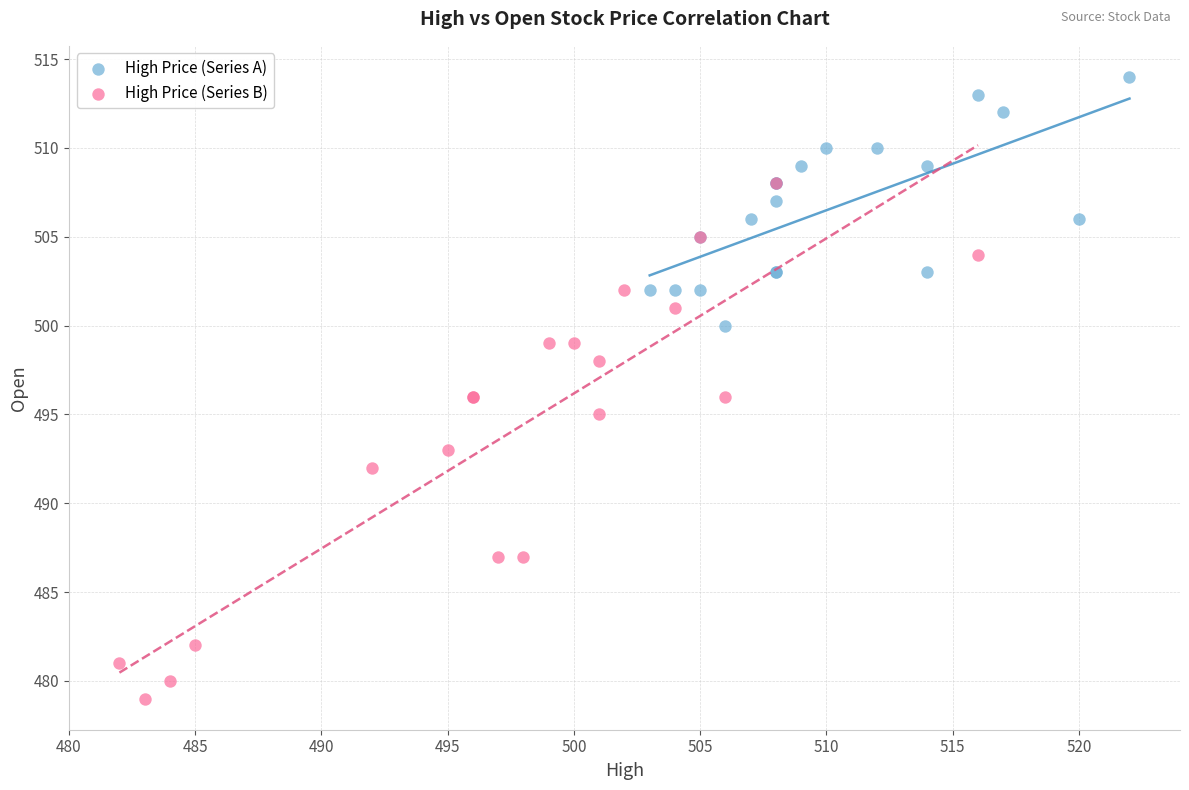

Which series contains the lowest Y value?

High Price (Series B)